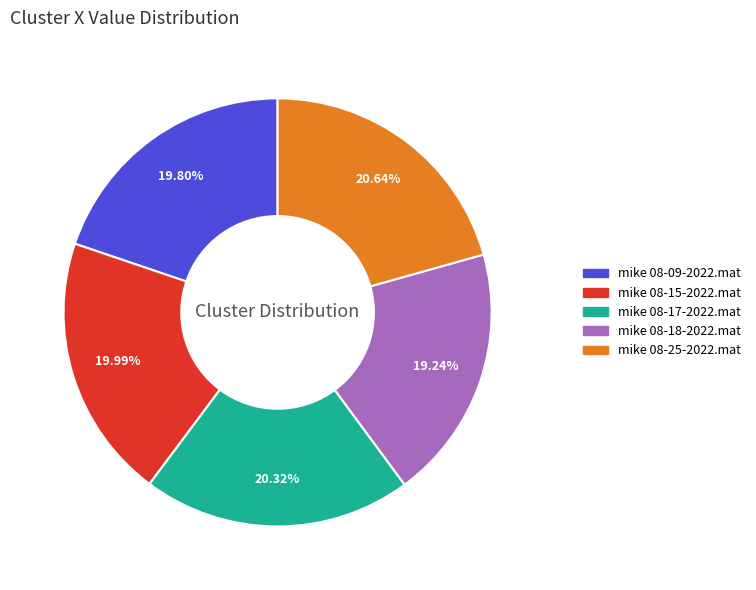

What is the ratio of the value at mike 08-09-2022.mat to the value at mike 08-17-2022.mat?

1.0